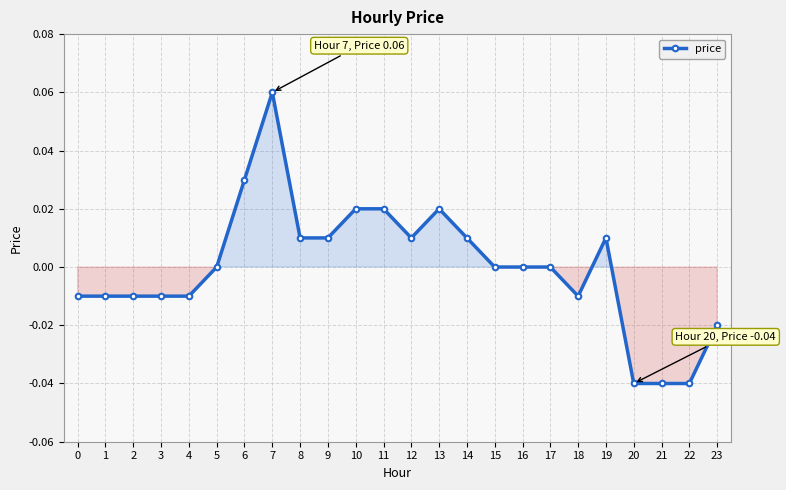

Does the chart have visible grid lines?

Yes